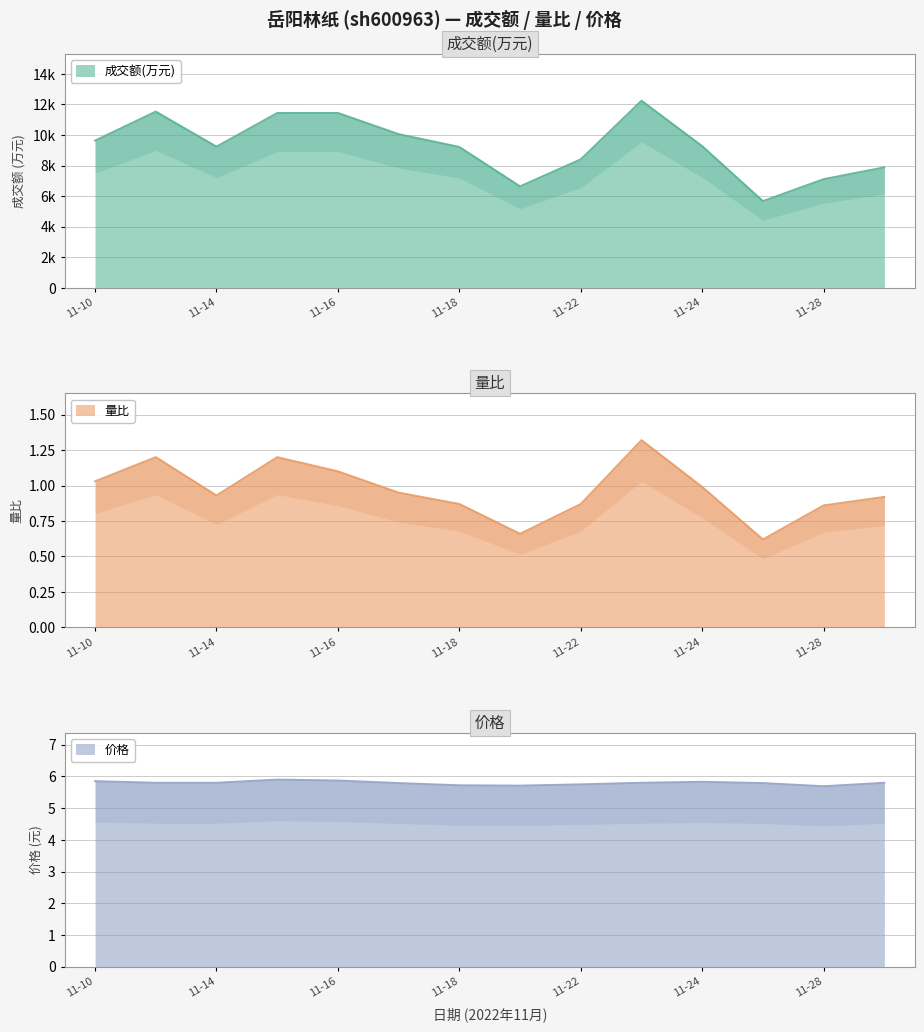

At how many categories does at least one series exceed 10912?

4